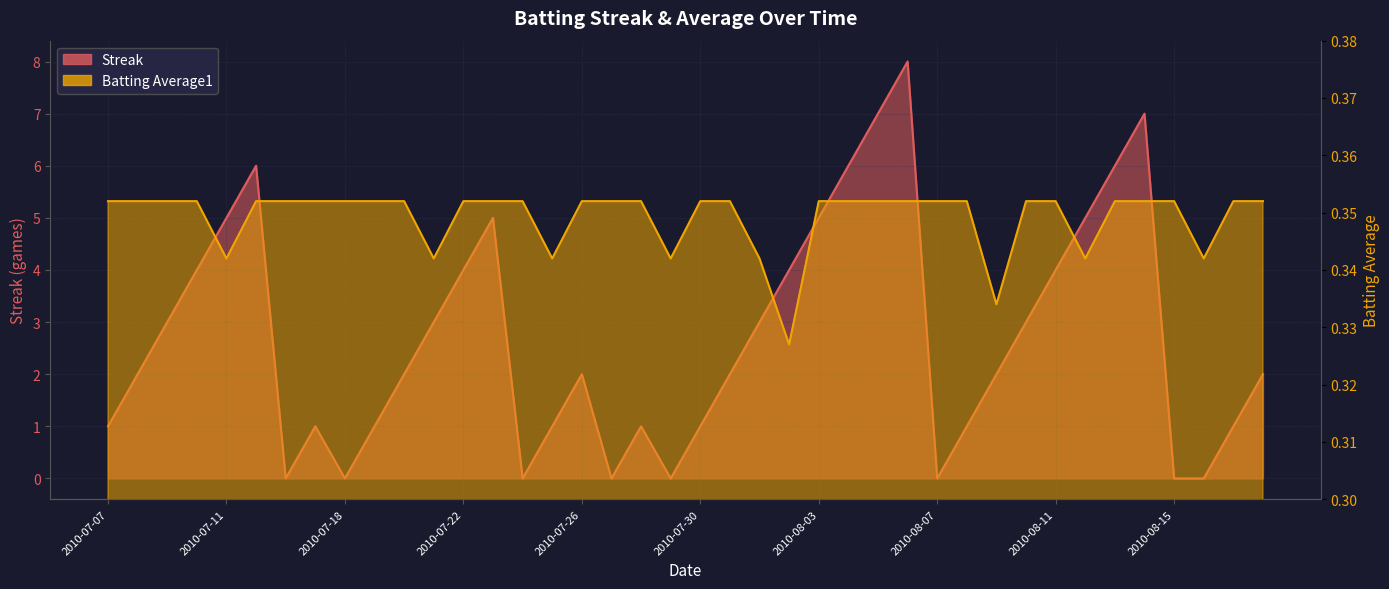

Reading left to right, list all the values displayed in this chart.

Streak: 1.0	2.0	3.0	4.0	5.0	6.0	0.0	1.0	0.0	1.0	2.0	3.0	4.0	5.0	0.0	1.0	2.0	0.0	1.0	0.0	1.0	2.0	3.0	4.0	5.0	6.0	7.0	8.0	0.0	1.0	2.0	3.0	4.0	5.0	6.0	7.0	0.0	0.0	1.0	2.0
Batting Average1: 0.4	0.4	0.4	0.4	0.3	0.4	0.4	0.4	0.4	0.4	0.4	0.3	0.4	0.4	0.4	0.3	0.4	0.4	0.4	0.3	0.4	0.4	0.3	0.3	0.4	0.4	0.4	0.4	0.4	0.4	0.3	0.4	0.4	0.3	0.4	0.4	0.4	0.3	0.4	0.4